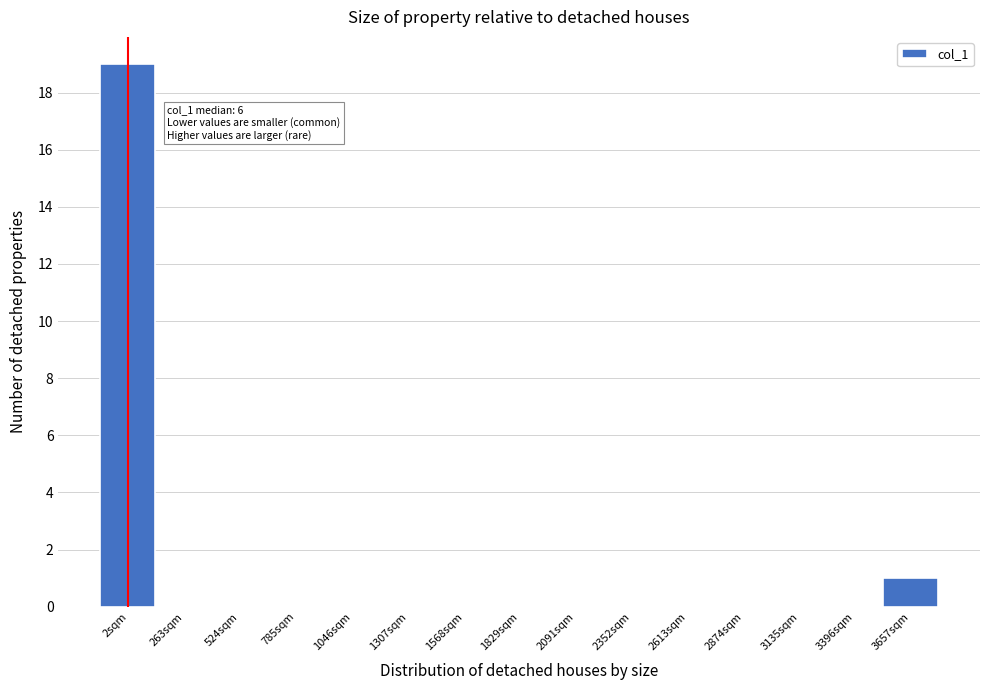

Reading right to left, transcribe all the data shown in this chart.

3657sqm=1	3396sqm=0	3135sqm=0	2874sqm=0	2613sqm=0	2352sqm=0	2091sqm=0	1829sqm=0	1568sqm=0	1307sqm=0	1046sqm=0	785sqm=0	524sqm=0	263sqm=0	2sqm=19